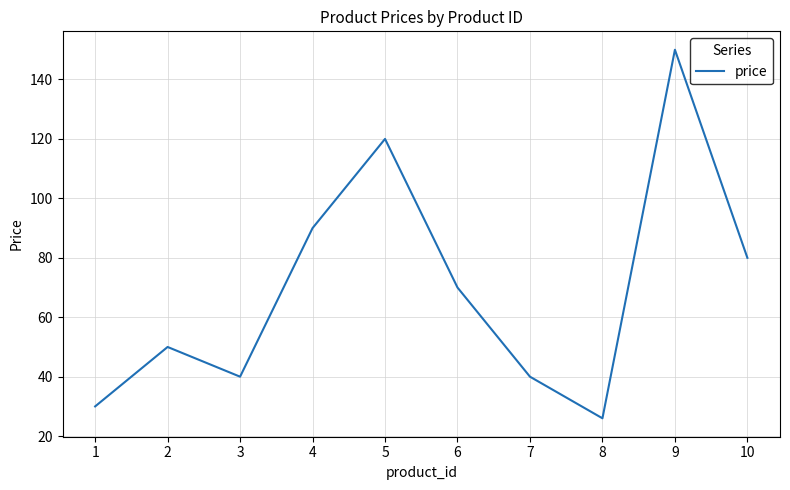

Where is the data nearest to the value 87?

4